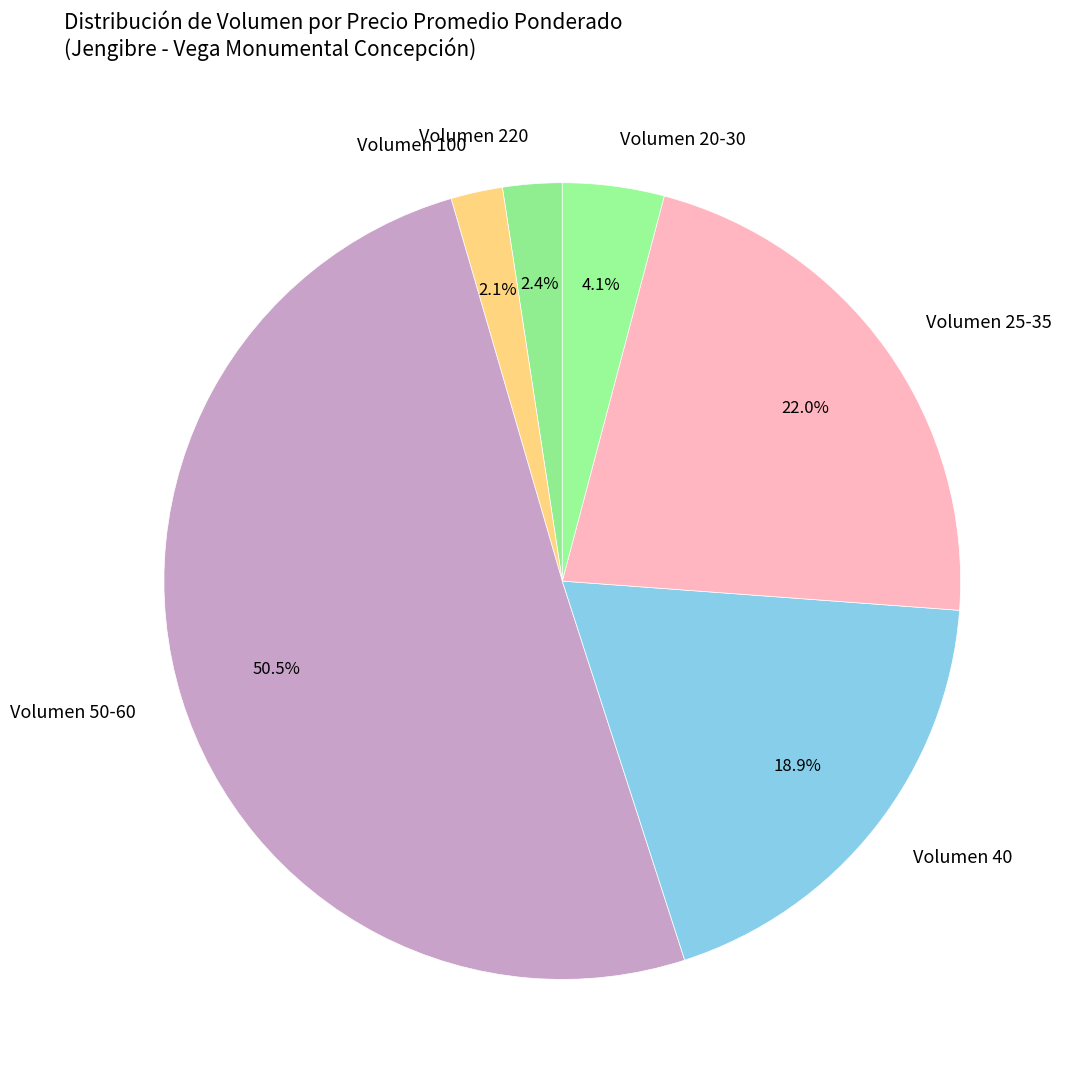

What is the ratio of the value at Volumen 50-60 to the value at Volumen 40?

2.7